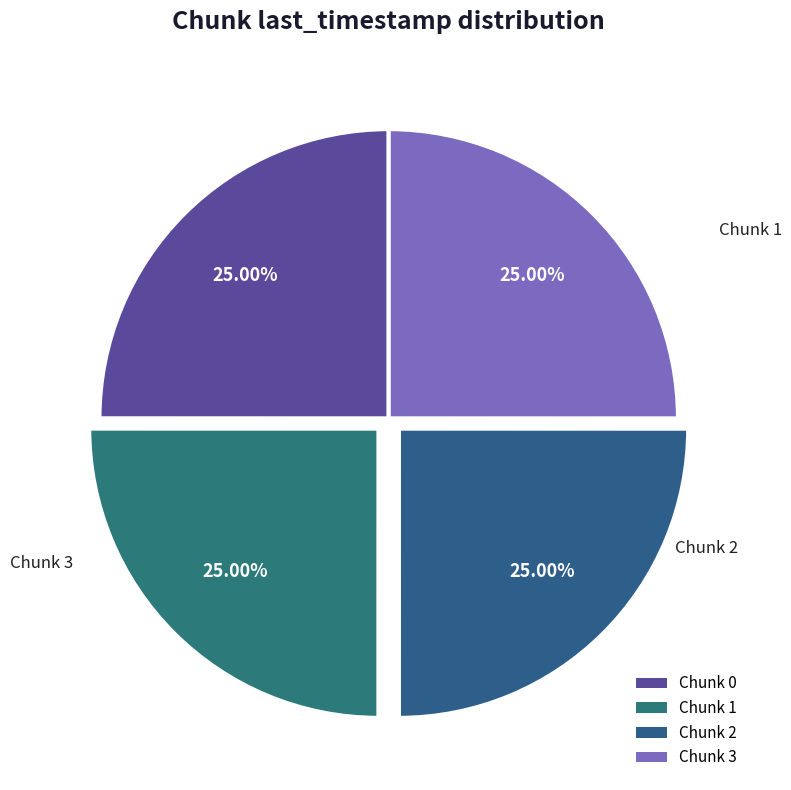

Is there any slice that represents more than half of the pie?

No